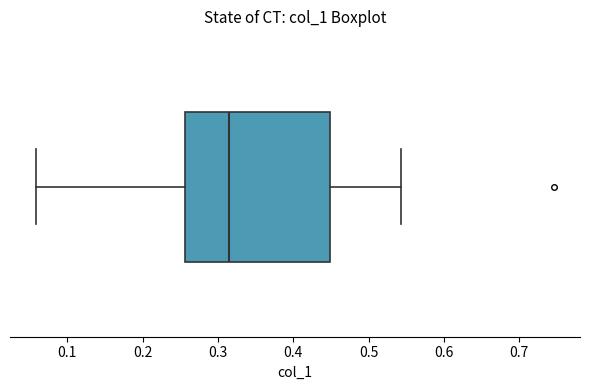

Read this box plot against the x-axis: the position of the median line, the range covered by the box, and the ends of both whiskers. The values are not printed on the chart, so give them approximately, as read against the axis.

median 0.31, box 0.26 to 0.45, whiskers 0.06 to 0.54